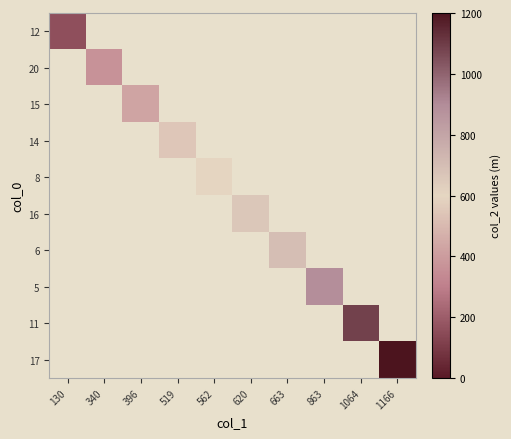

Which label corresponds to the largest value in the chart?

1166